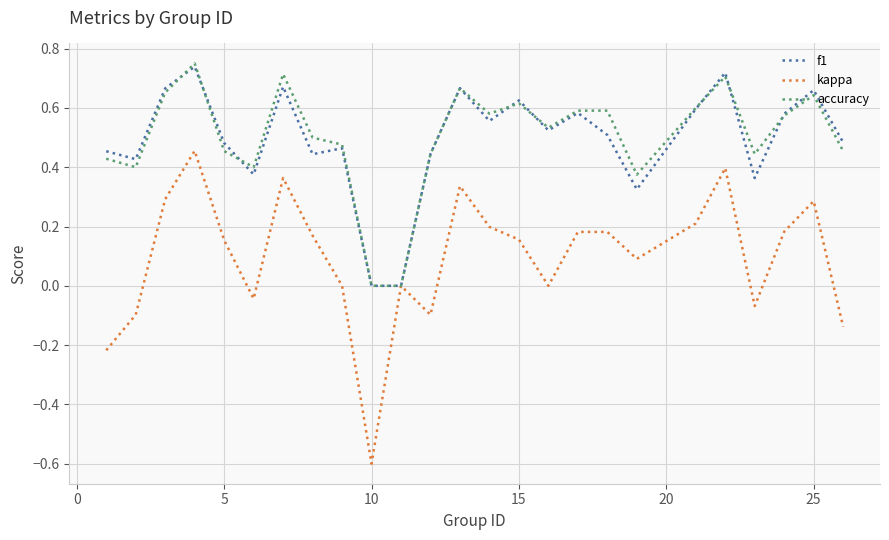

What is the minimum value for kappa?

-0.6